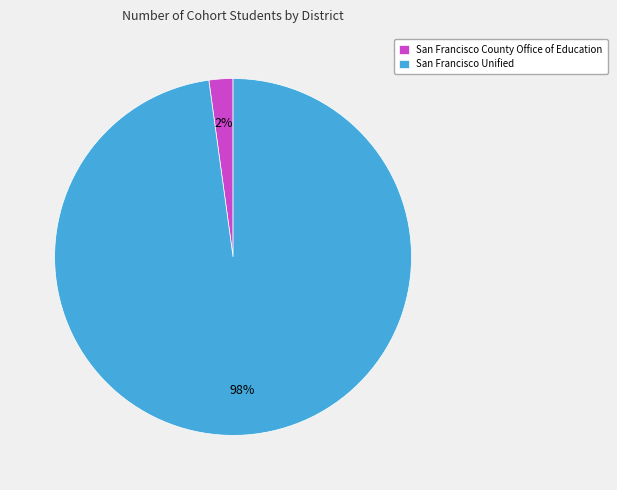

How many slices are in this pie chart?

2